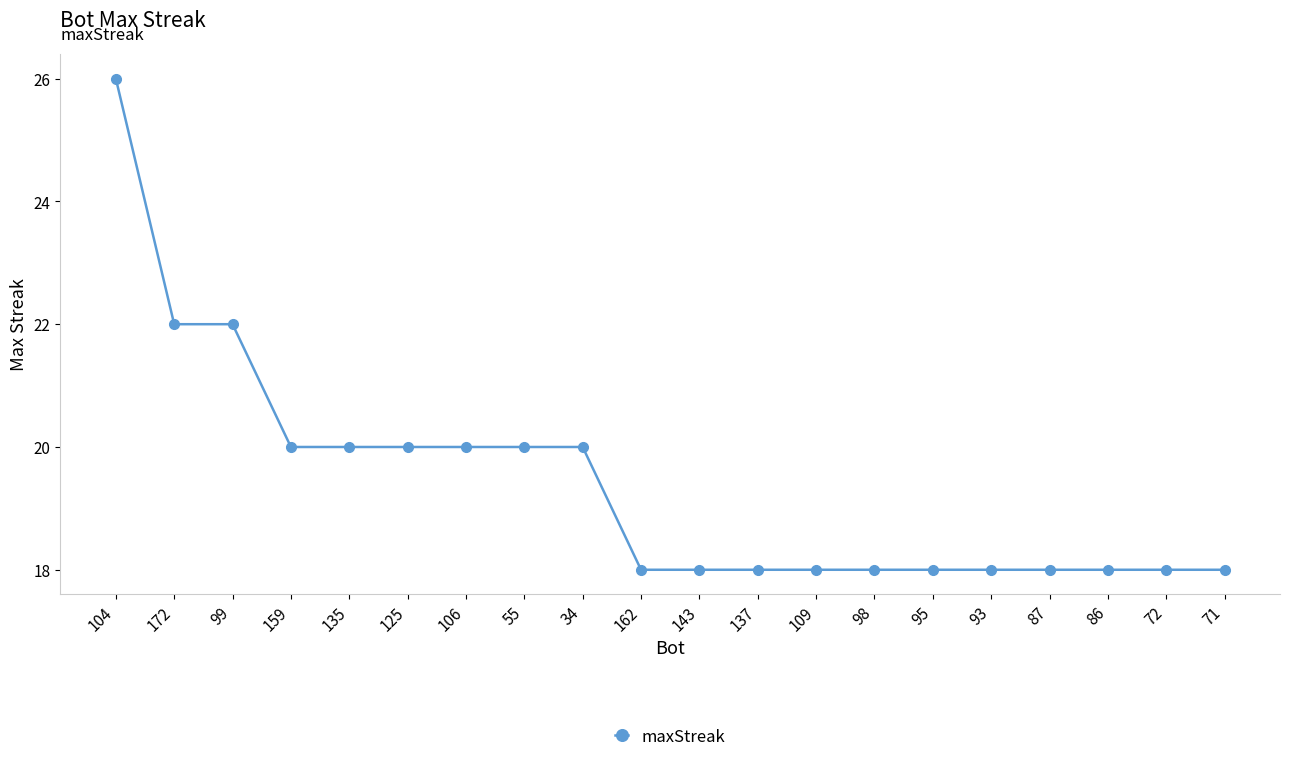

What is the label of the 9th point from the left?

34